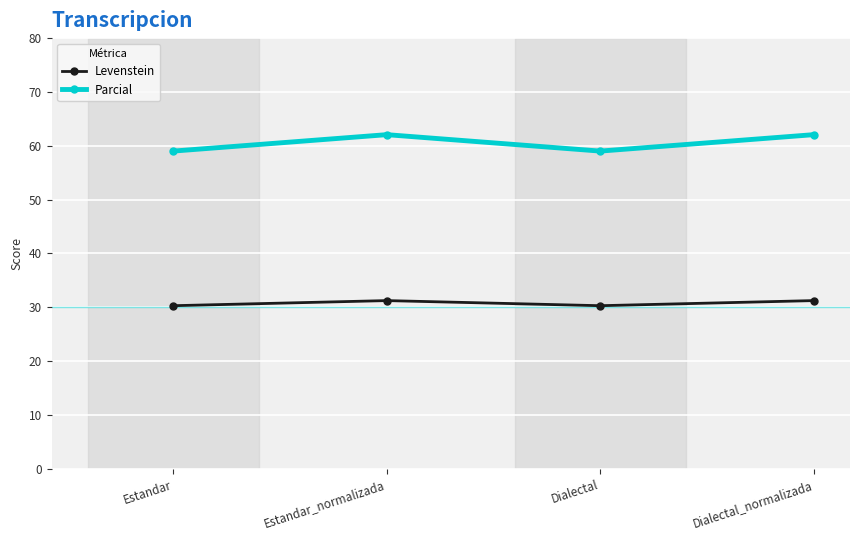

List the series in order of their overall mean, highest first.

Parcial, Levenstein